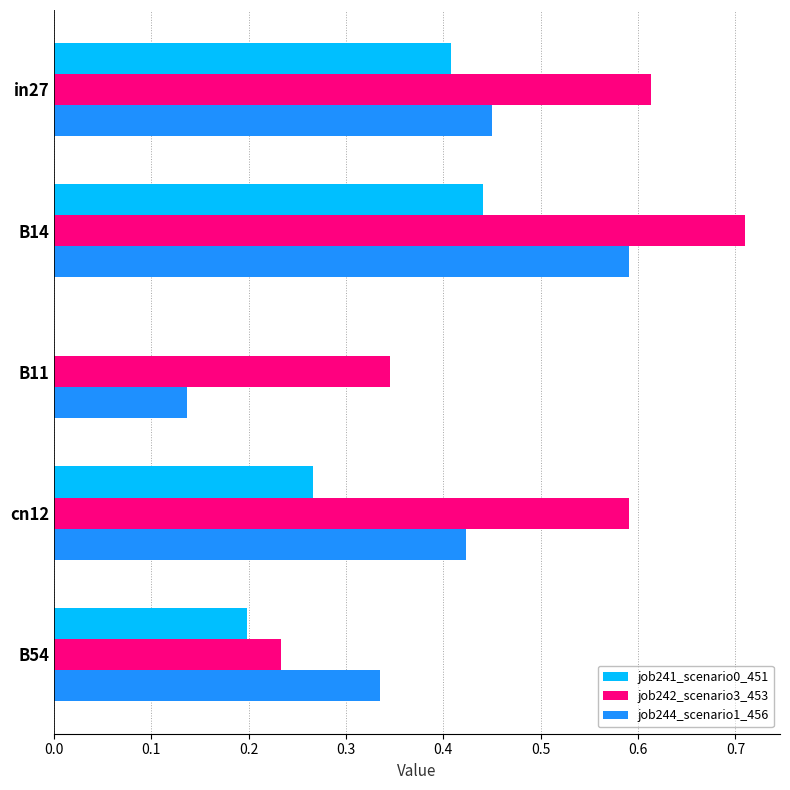

At which category does the chart reach its peak across all series?

B14